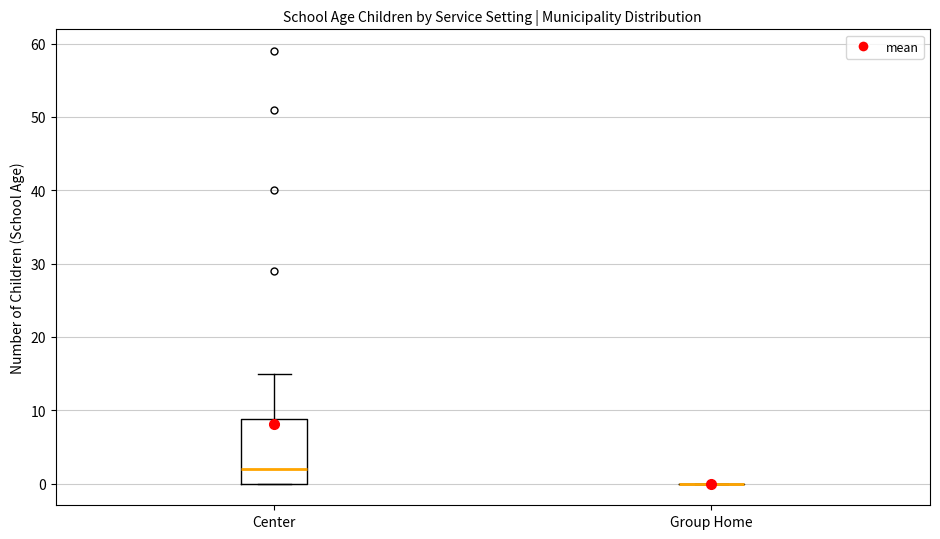

Where does the upper whisker of the box for Center end on the y-axis? The values are not printed on the chart, so give them approximately, as read against the axis.

15